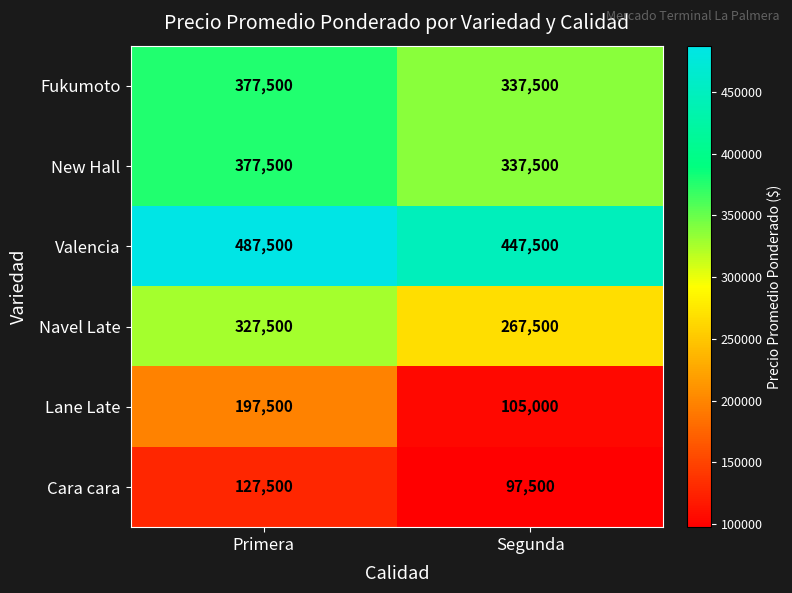

Reading right to left, extract all data points from this chart.

Fukumoto: 337500	377500
New Hall: 337500	377500
Valencia: 447500	487500
Navel Late: 267500	327500
Lane Late: 105000	197500
Cara cara: 97500	127500